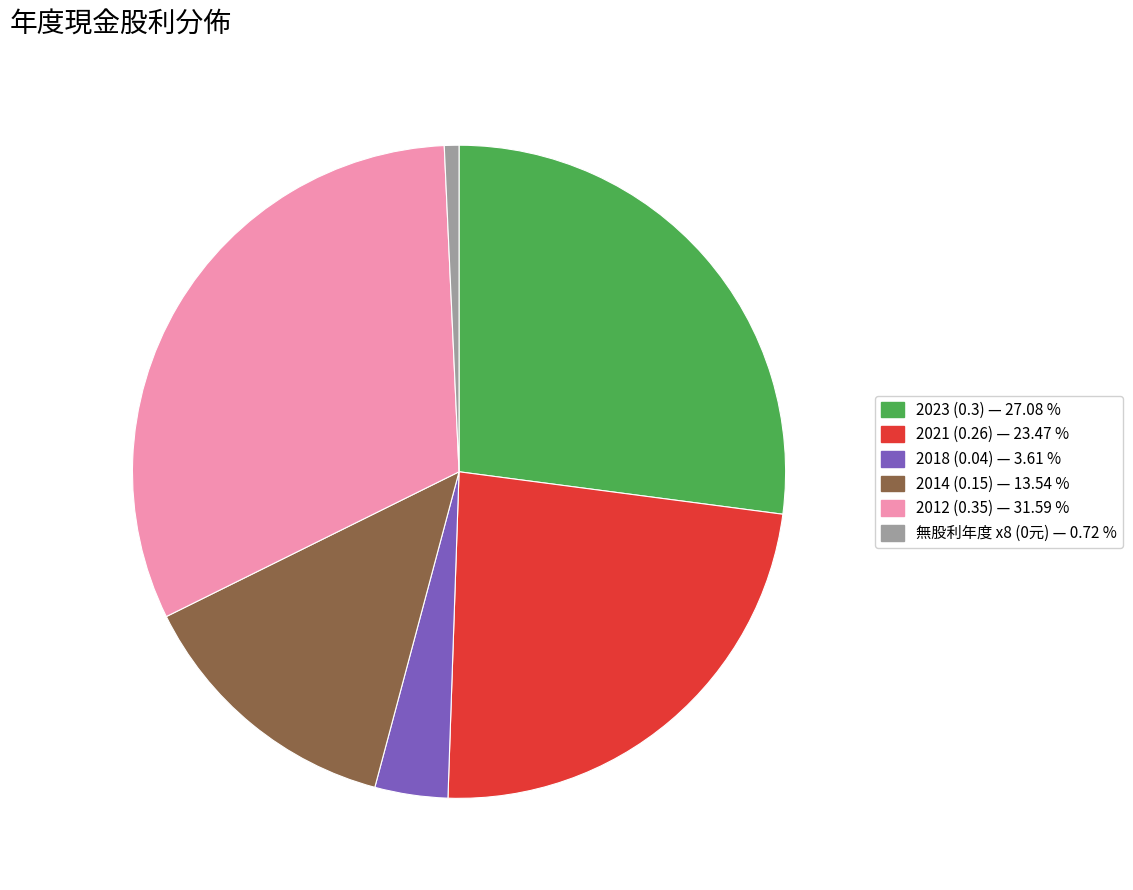

Does any single category account for the majority?

No